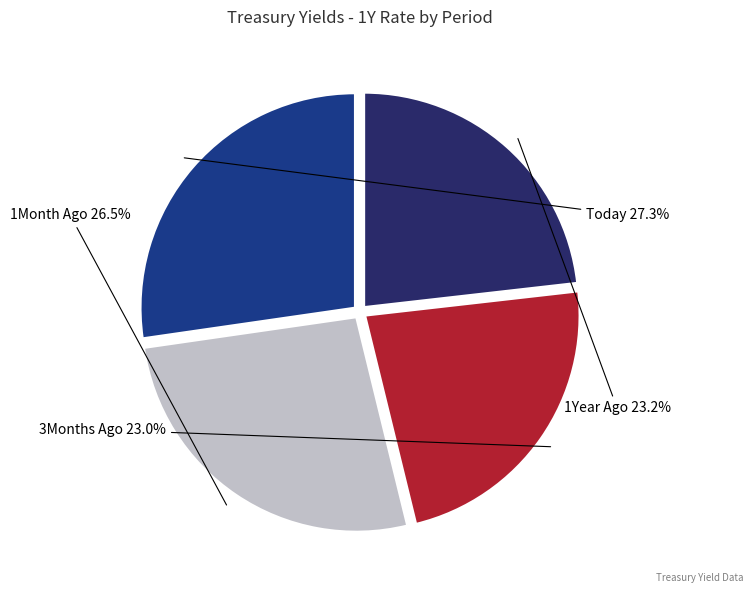

To the nearest percent, what is the average slice percentage?

25%